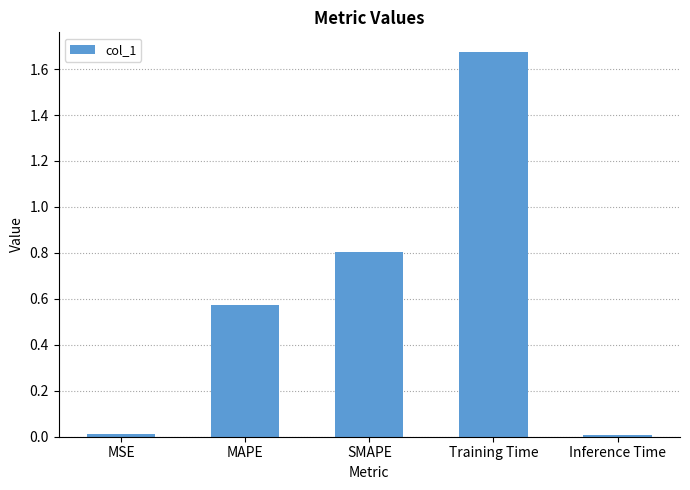

Which label corresponds to the largest value in the chart?

Training Time